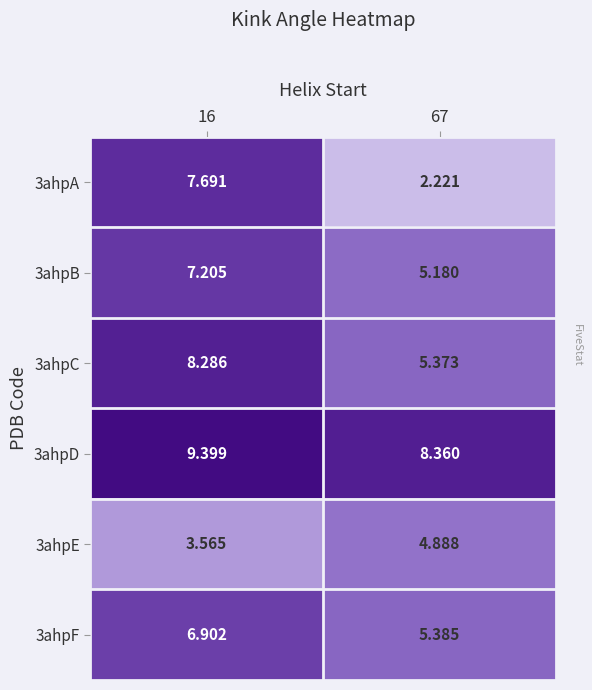

Is the value of 3ahpE at 67 greater than the value of 3ahpA at 16?

No